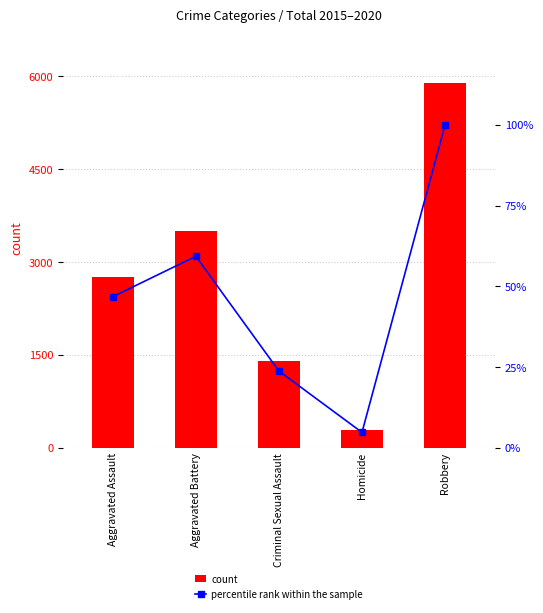

Reading left to right, what are all the values shown in this chart?

count: Aggravated Assault=2760.0	Aggravated Battery=3499.0	Criminal Sexual Assault=1405.0	Homicide=283.0	Robbery=5898.0
percentile rank within the sample: Aggravated Assault=46.8	Aggravated Battery=59.3	Criminal Sexual Assault=23.8	Homicide=4.8	Robbery=100.0